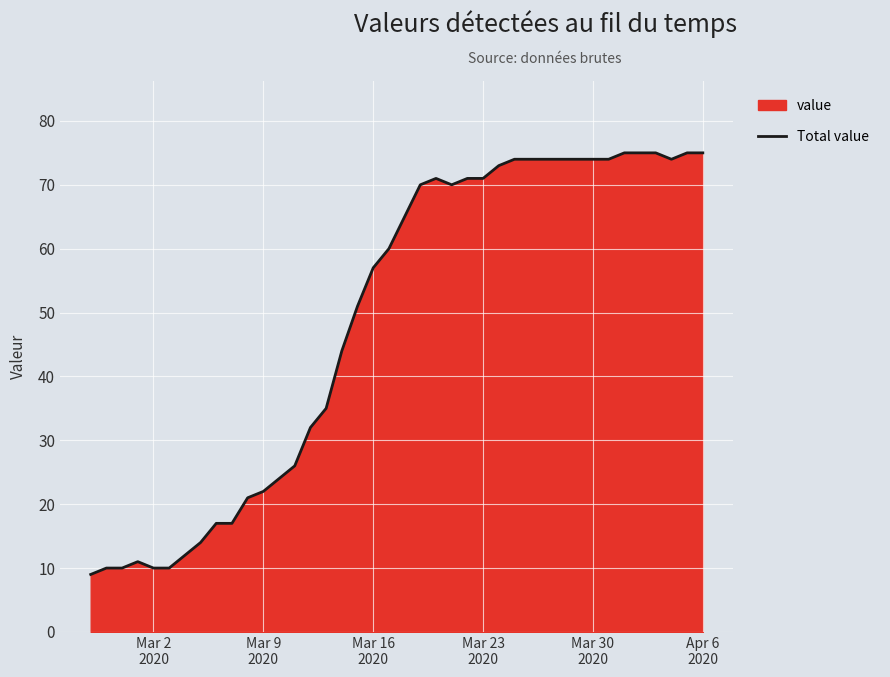

How many interior local valleys (lower than both neighbors) does the data have?

2